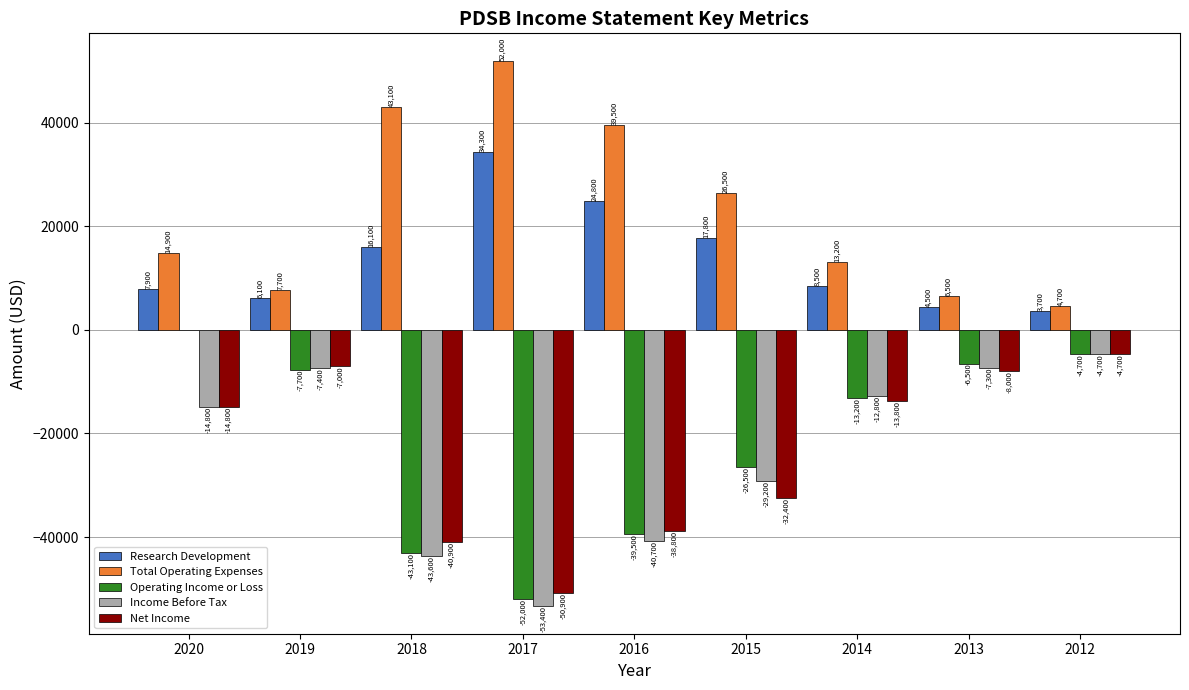

What is the sum of the Net Income values at 2020 and 2012?

-19500